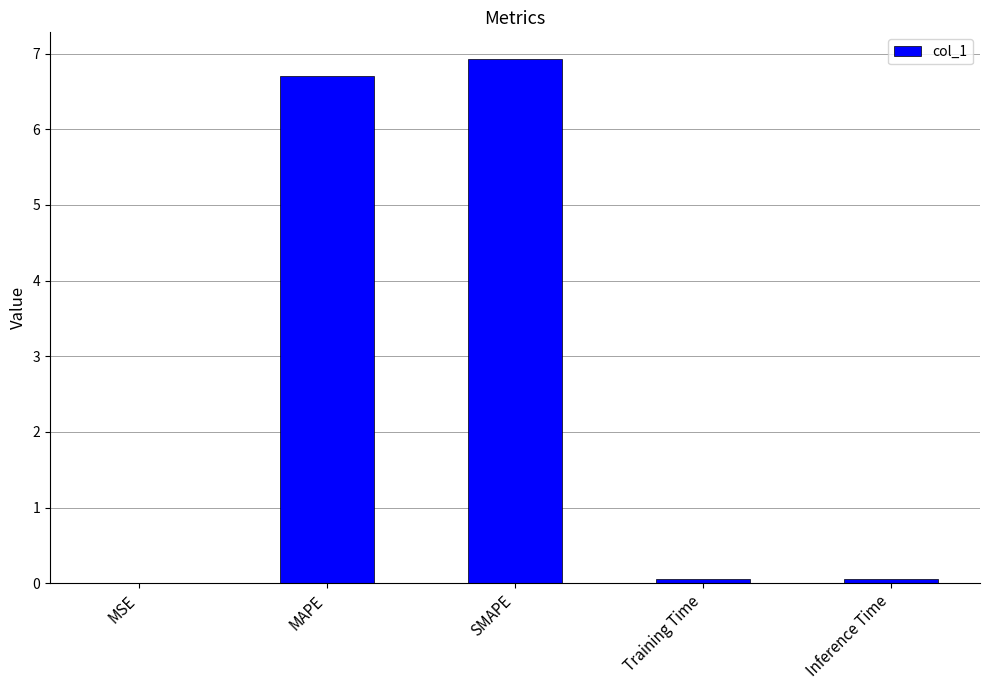

Between Inference Time and SMAPE, which is larger?

SMAPE